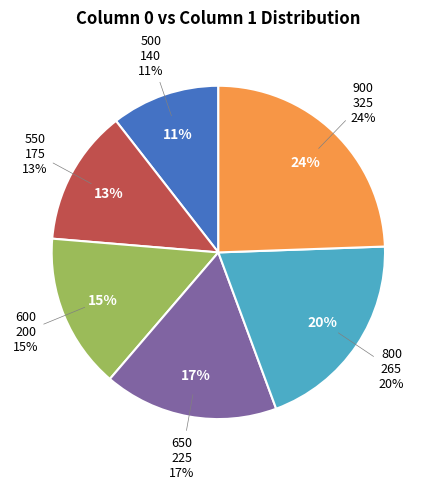

What is the smallest slice in the pie chart?

500